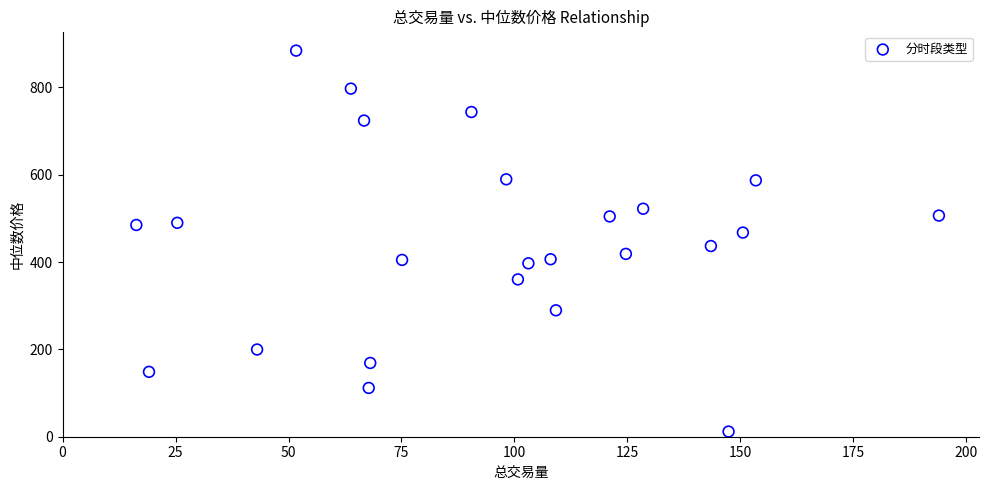

What Y value in the scatter plot is closest to 447?

436.5